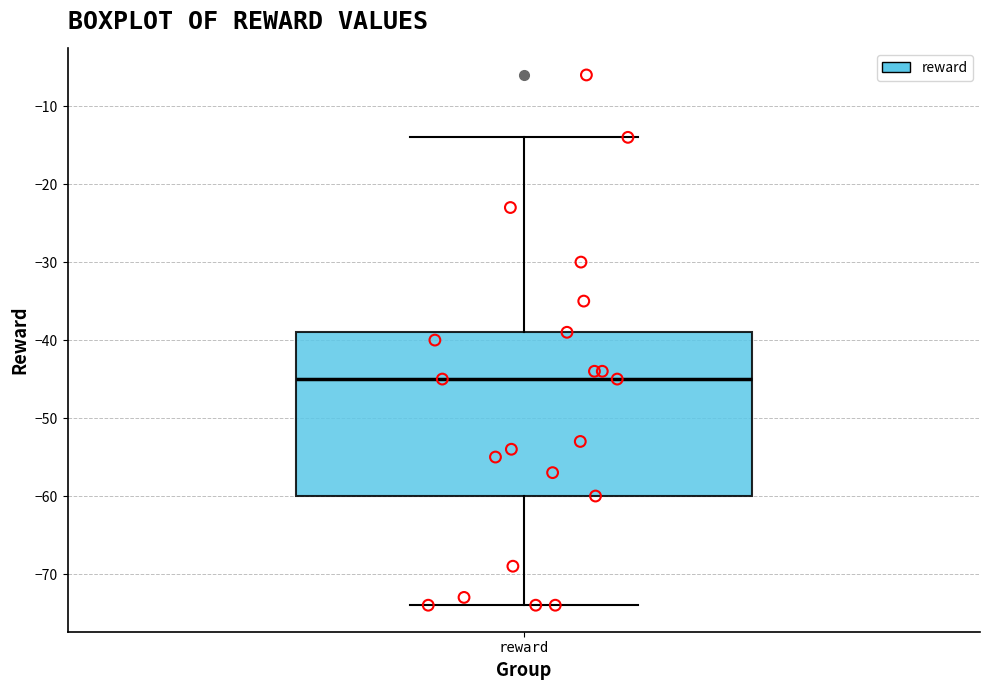

Where does the lower whisker of the box for reward end on the y-axis? The values are not printed on the chart, so give them approximately, as read against the axis.

-74